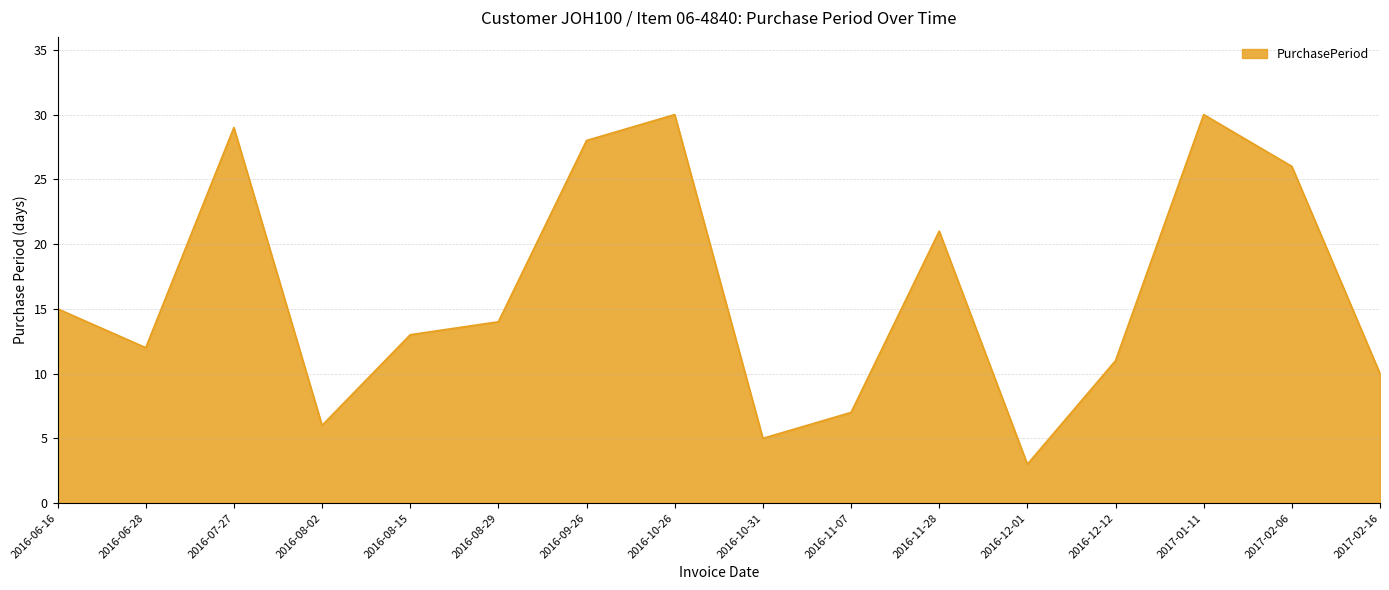

What is the change in value from 2016-10-31 to 2016-12-12?

+6